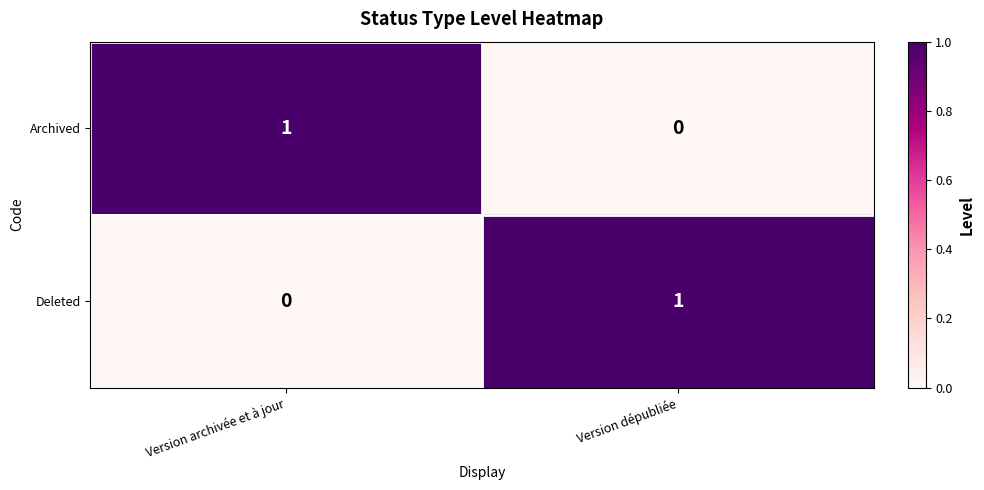

Where is Deleted nearest to the value 0?

Version archivée et à jour